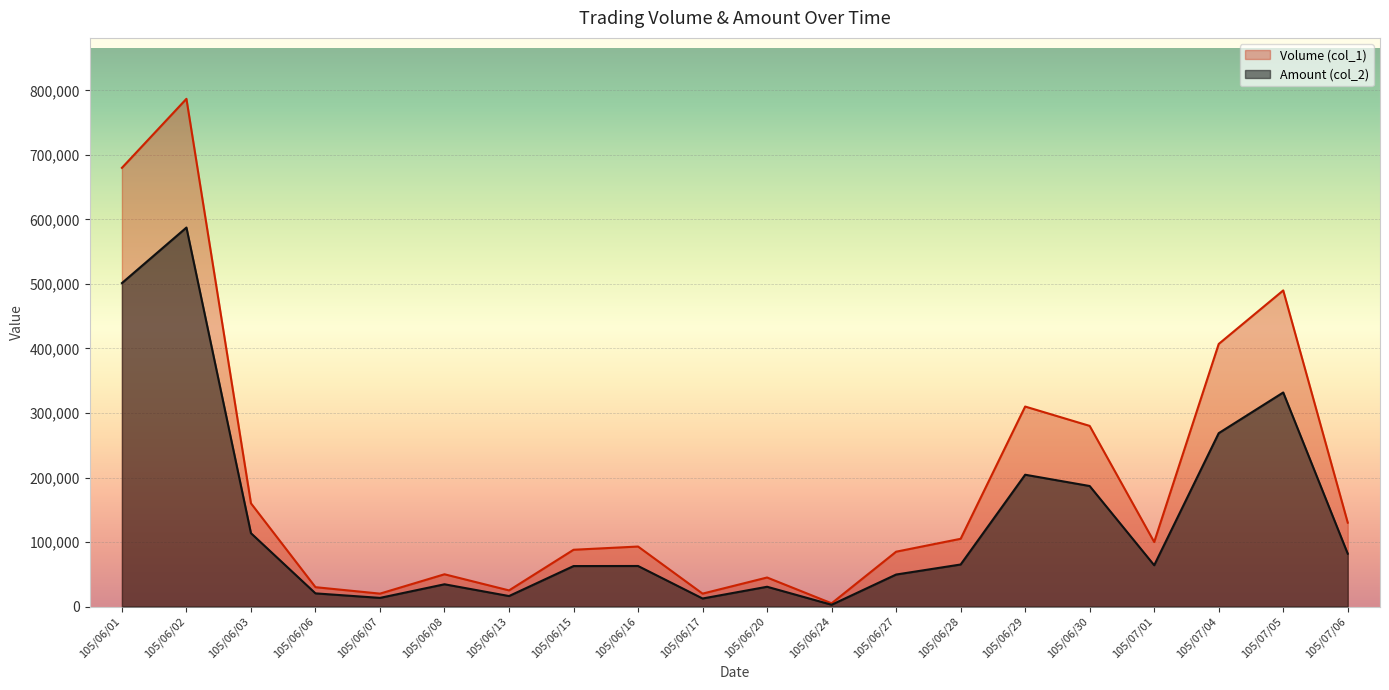

List the series in order of their peak value, lowest first.

Amount (col_2), Volume (col_1)